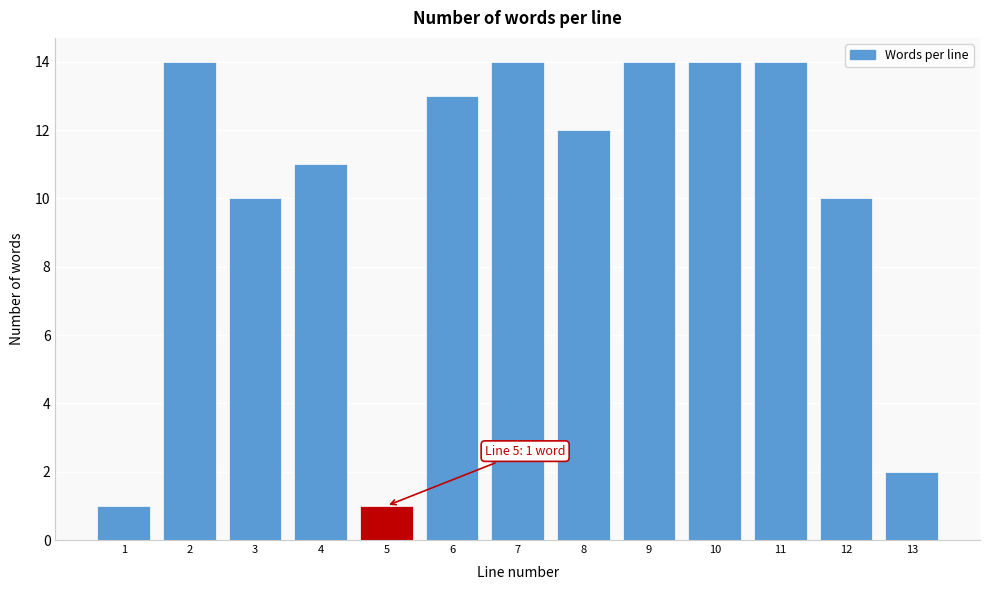

Reading left to right, extract all data points from this chart.

1=1	2=14	3=10	4=11	5=1	6=13	7=14	8=12	9=14	10=14	11=14	12=10	13=2